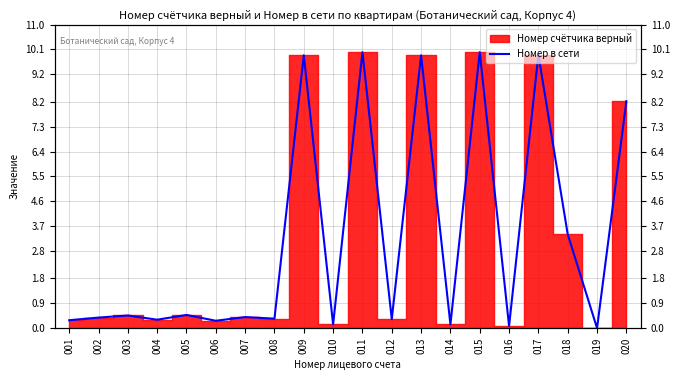

Reading left to right, list all the values displayed in this chart.

001=0.3	002=0.4	003=0.5	004=0.3	005=0.5	006=0.3	007=0.4	008=0.3	009=9.9	010=0.1	011=10.0	012=0.3	013=9.9	014=0.1	015=10.0	016=0.1	017=9.9	018=3.4	019=0.0	020=8.2